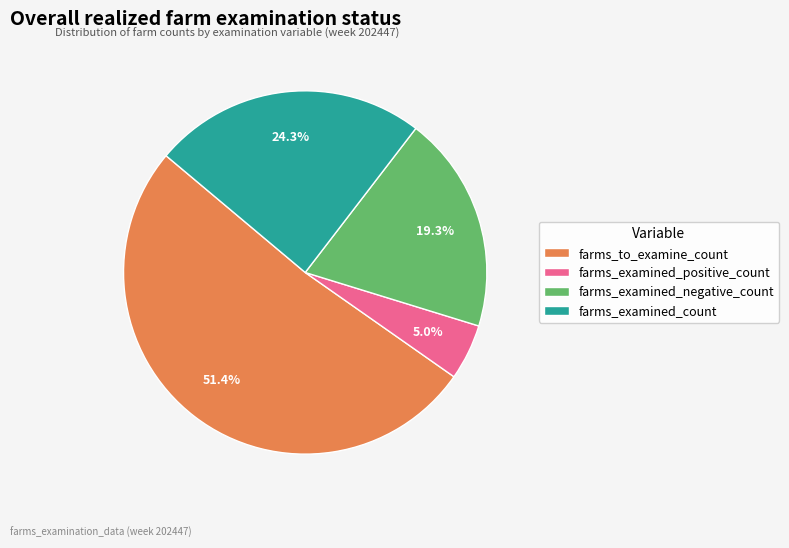

Is there a majority slice in this chart?

Yes